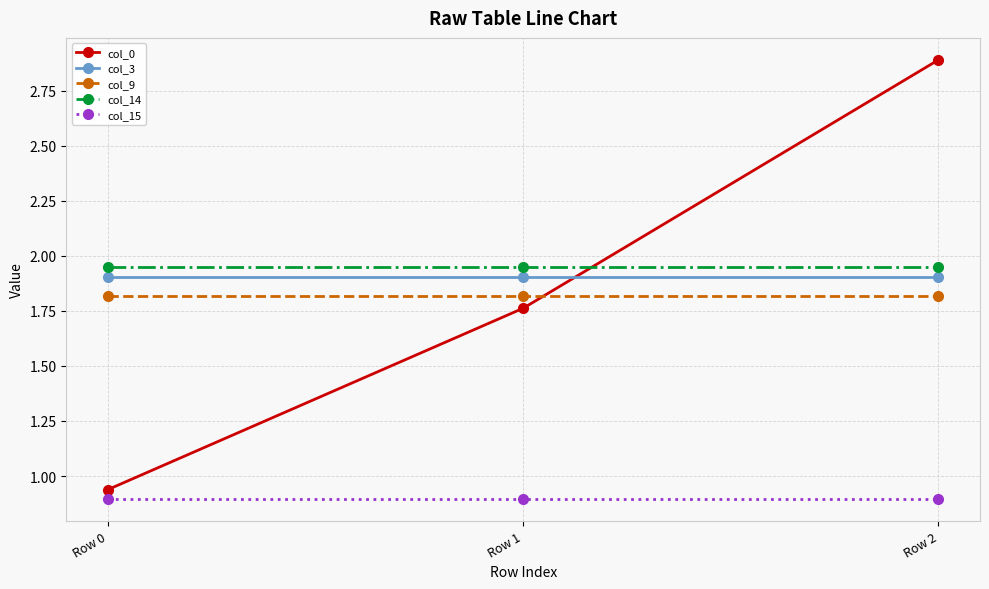

At Row 0, list the series in order from smallest to largest.

col_15, col_0, col_9, col_3, col_14